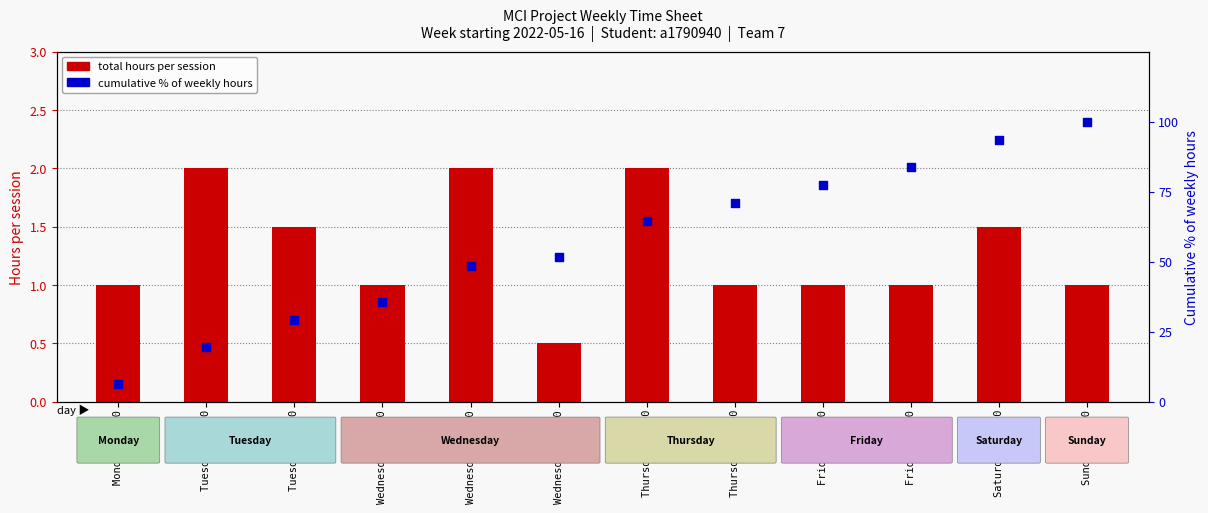

What are all the series names shown in the legend?

total hours, cumulative % of weekly hours